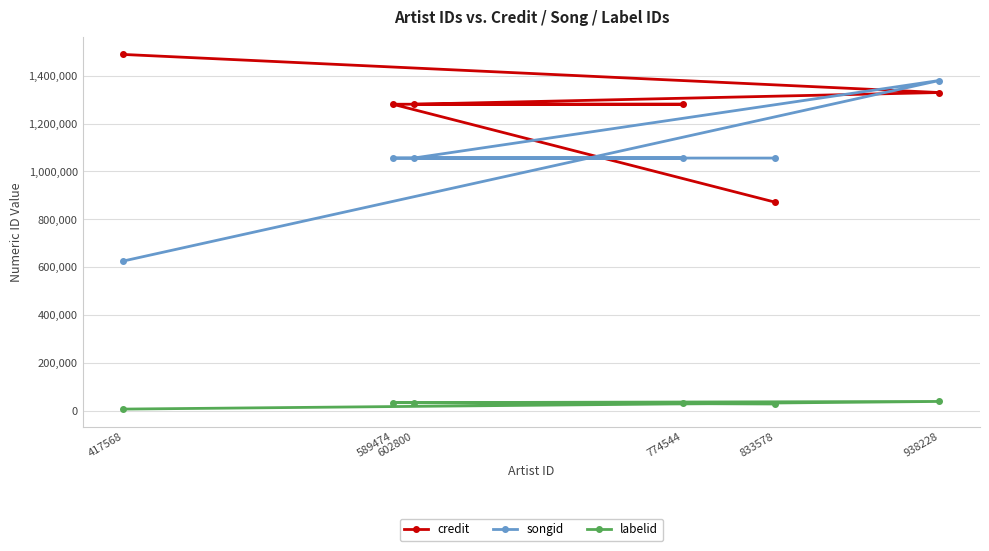

What is the sum of all labelid values?

179536